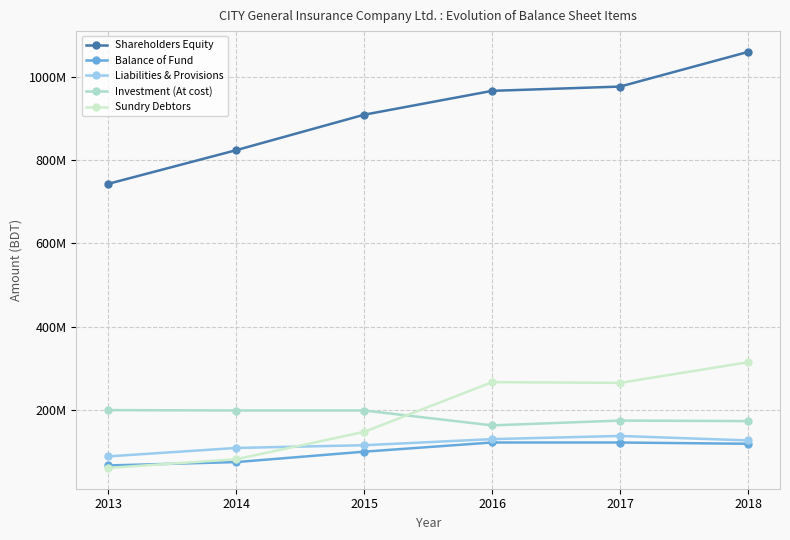

Does the chart have visible grid lines?

Yes